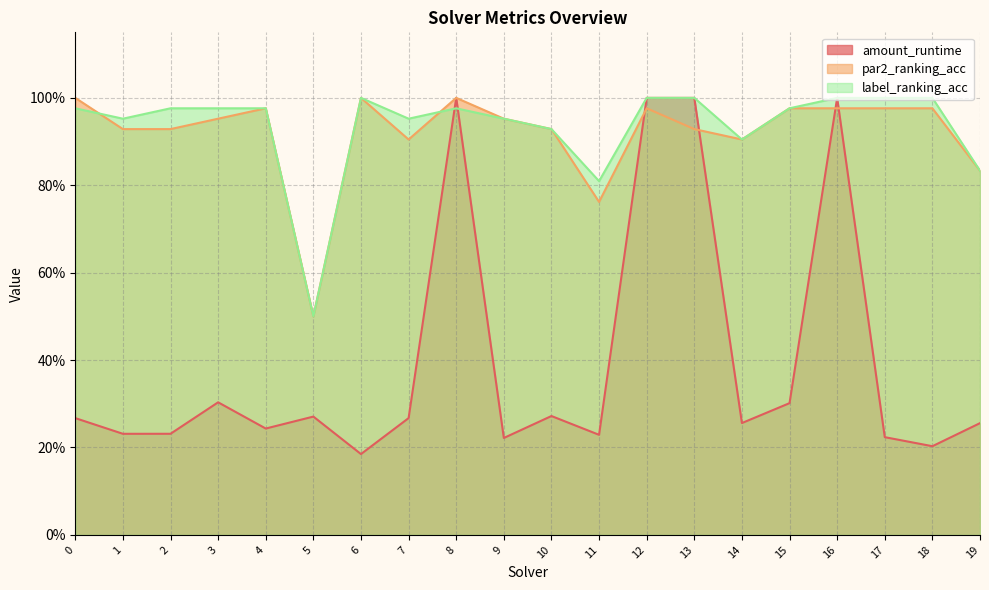

Which series has the largest range (max minus min)?

amount_runtime